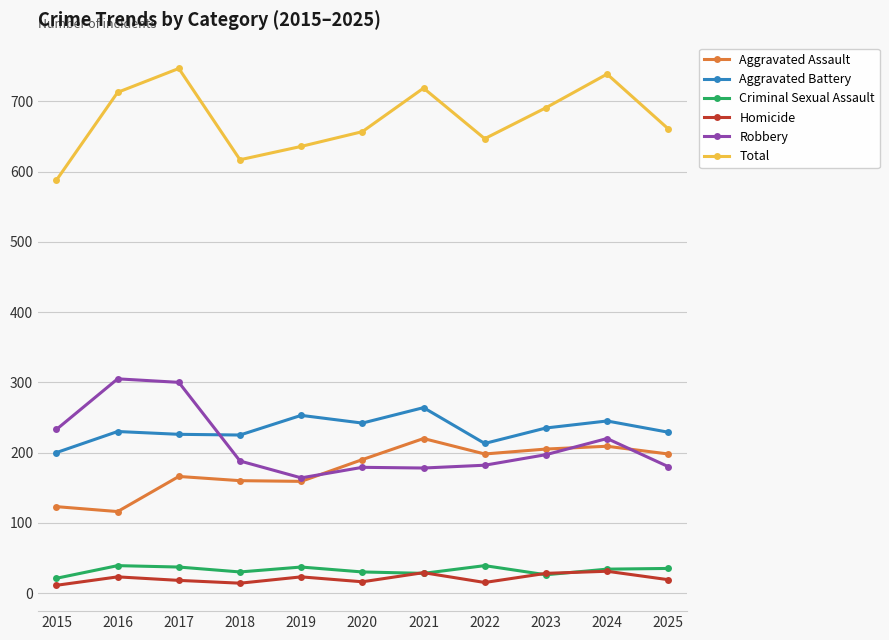

Between 2021 and 2022, which series saw the biggest shift?

Total